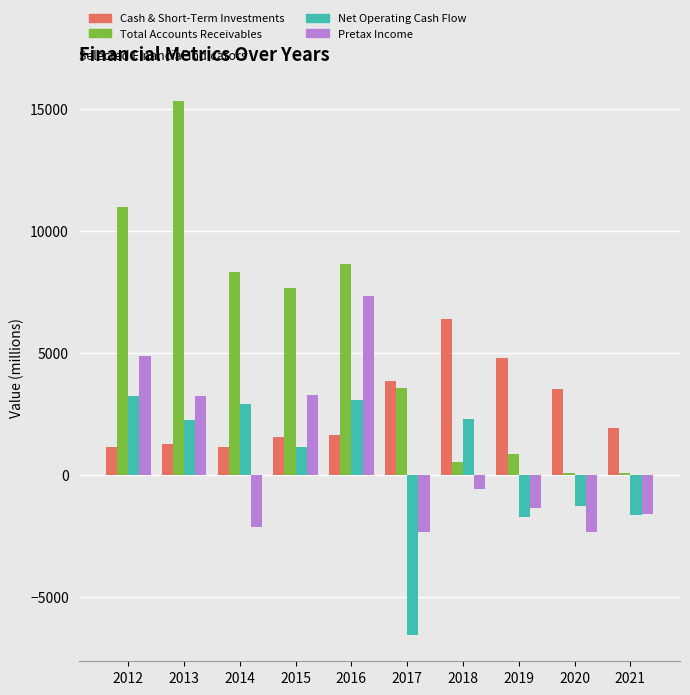

True or false: Total Accounts Receivables has a value of 75.2 at 2020.

True